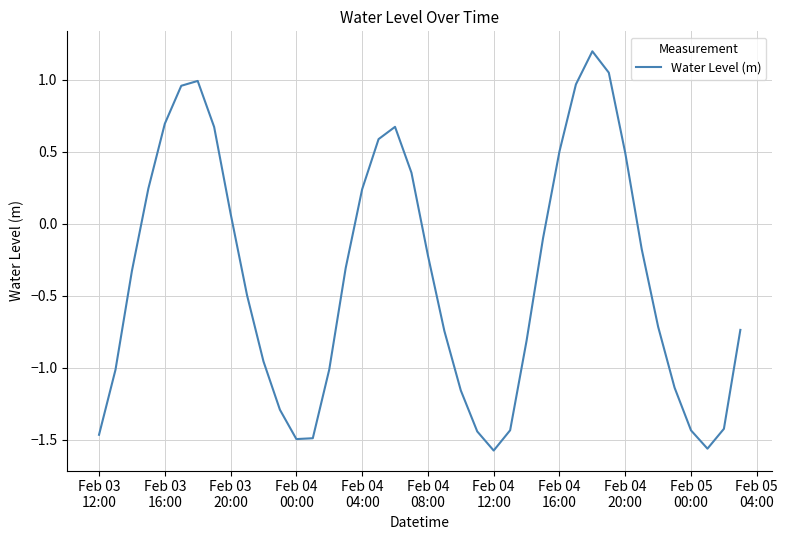

What is the greatest value displayed?

1.2